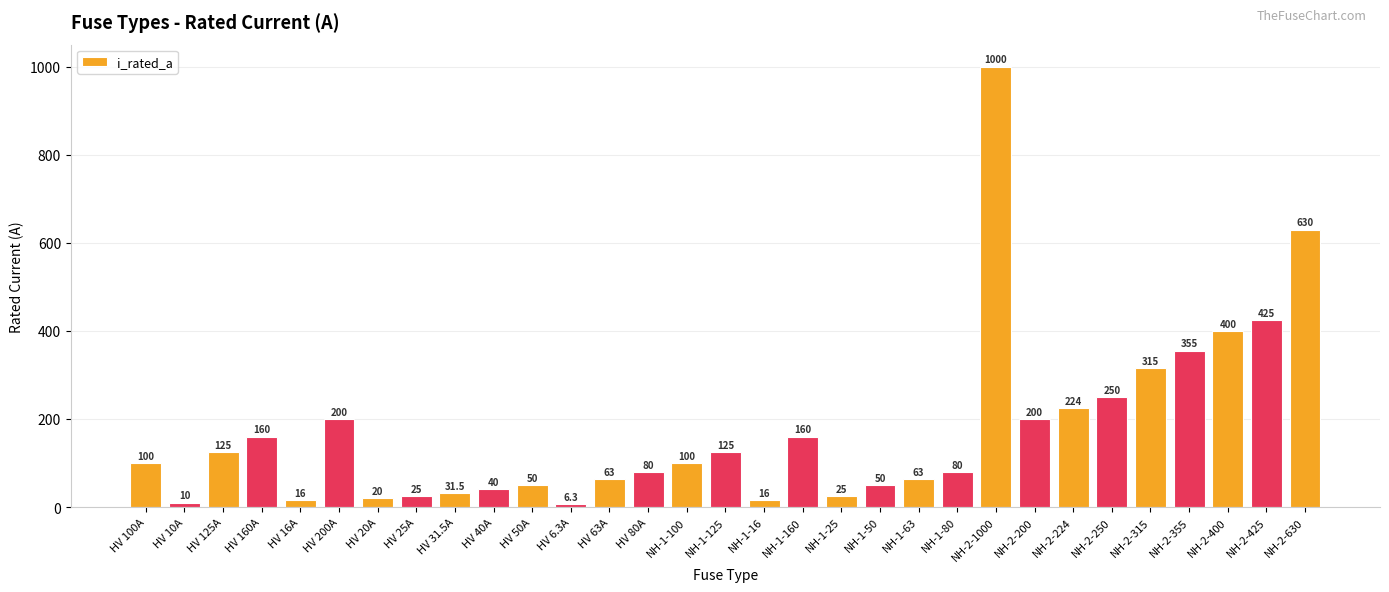

Reading left to right, list all the values displayed in this chart.

HV 100A=100.0	HV 10A=10.0	HV 125A=125.0	HV 160A=160.0	HV 16A=16.0	HV 200A=200.0	HV 20A=20.0	HV 25A=25.0	HV 31.5A=31.5	HV 40A=40.0	HV 50A=50.0	HV 6.3A=6.3	HV 63A=63.0	HV 80A=80.0	NH-1-100=100.0	NH-1-125=125.0	NH-1-16=16.0	NH-1-160=160.0	NH-1-25=25.0	NH-1-50=50.0	NH-1-63=63.0	NH-1-80=80.0	NH-2-1000=1000.0	NH-2-200=200.0	NH-2-224=224.0	NH-2-250=250.0	NH-2-315=315.0	NH-2-355=355.0	NH-2-400=400.0	NH-2-425=425.0	NH-2-630=630.0